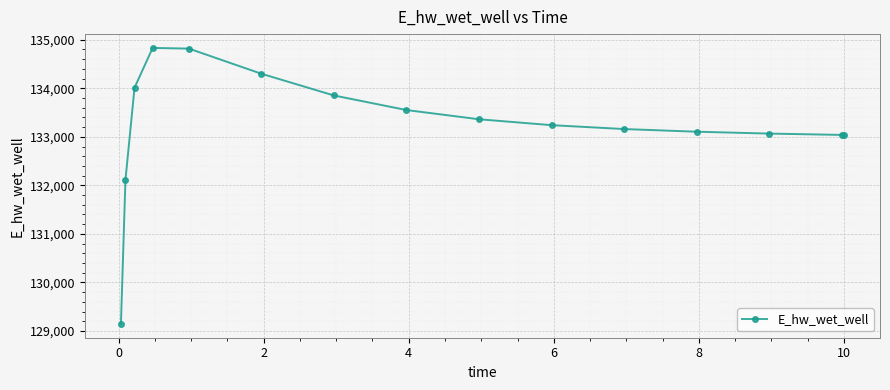

What is the smallest value displayed?

129145.8